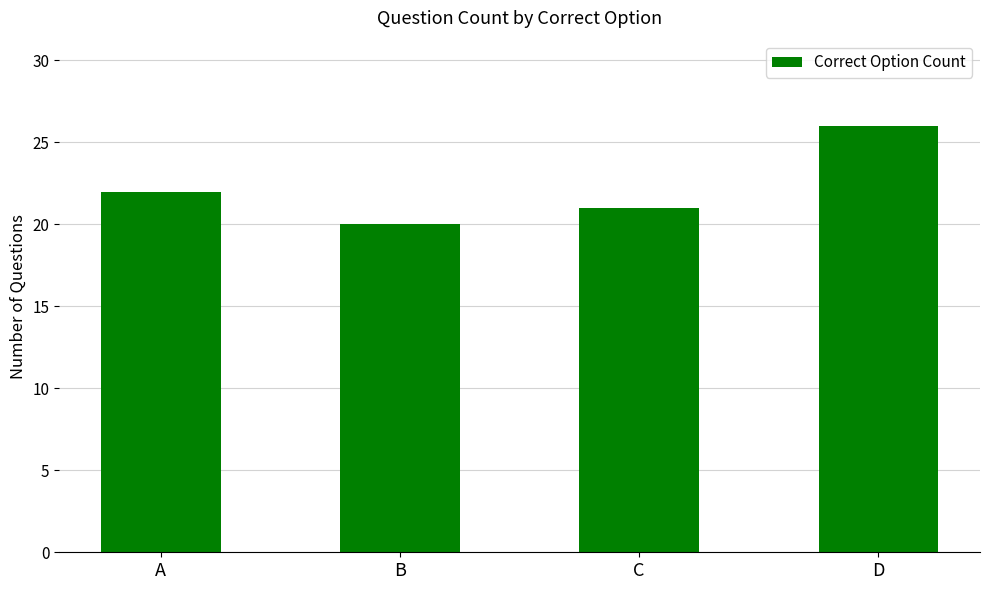

List the labels in order of value, largest first.

D, A, C, B